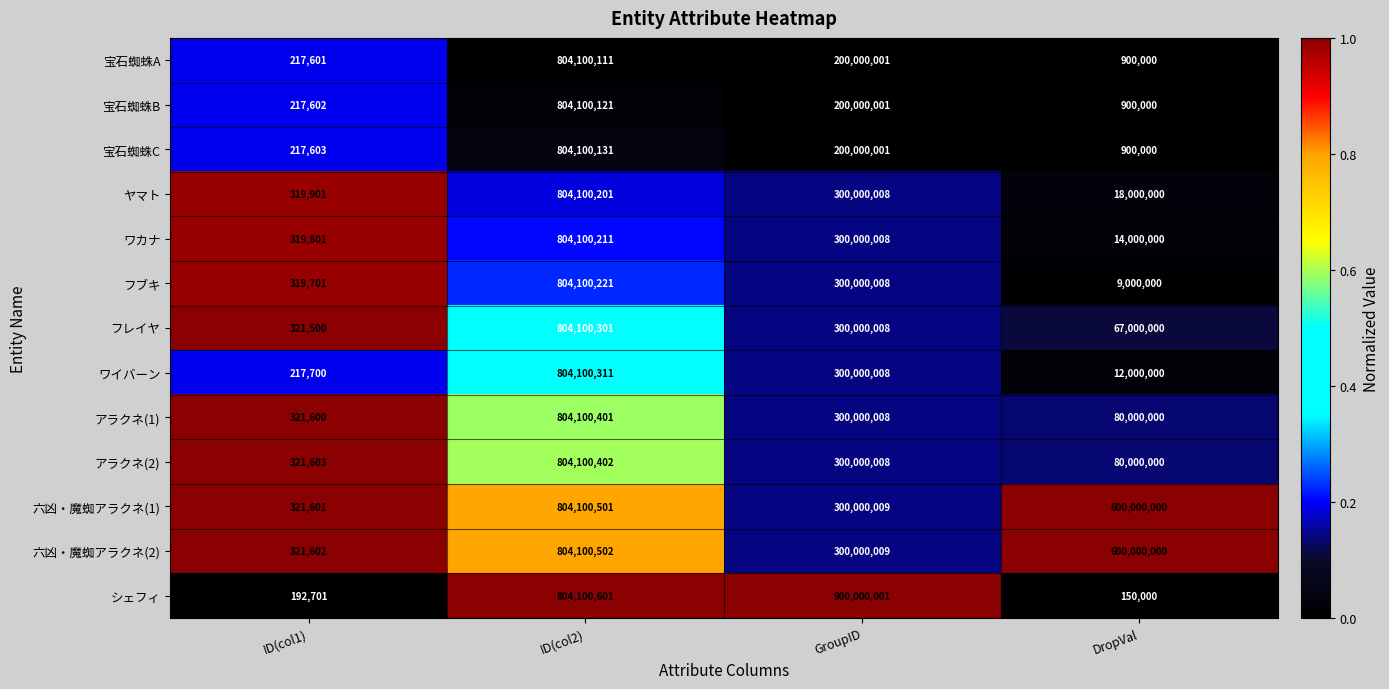

What is the difference between the highest and lowest values at ID(col1)?

128902